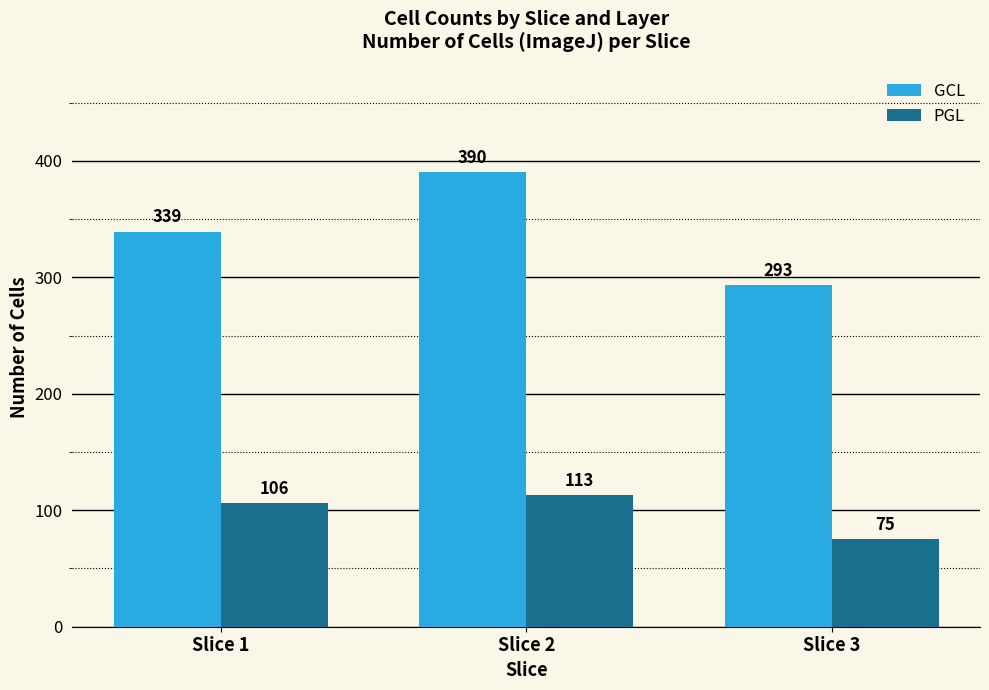

Are the bars grouped side by side (vs. stacked)?

Yes